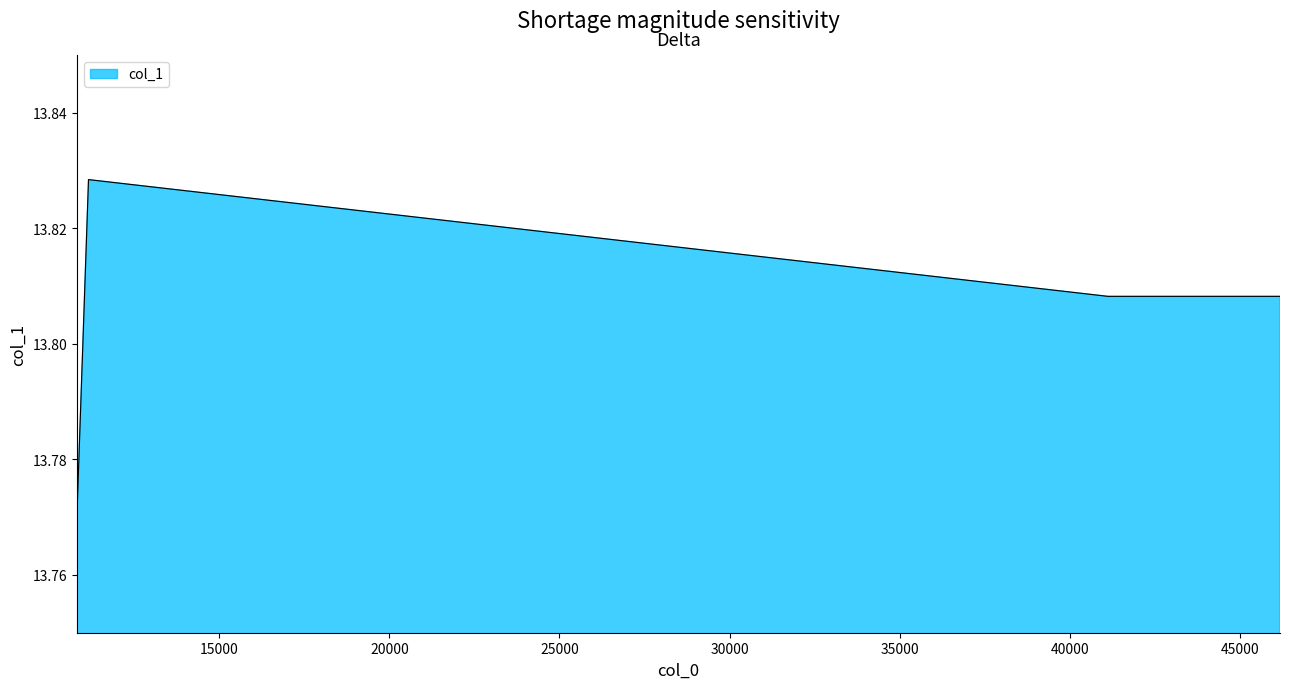

True or false: there are more than 0 points higher than both neighbors.

True